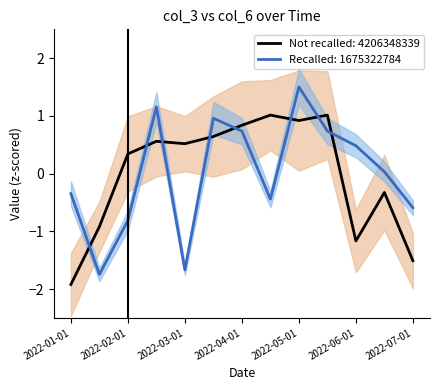

How many interior local valleys does the col_3 (Recalled) series have?

3